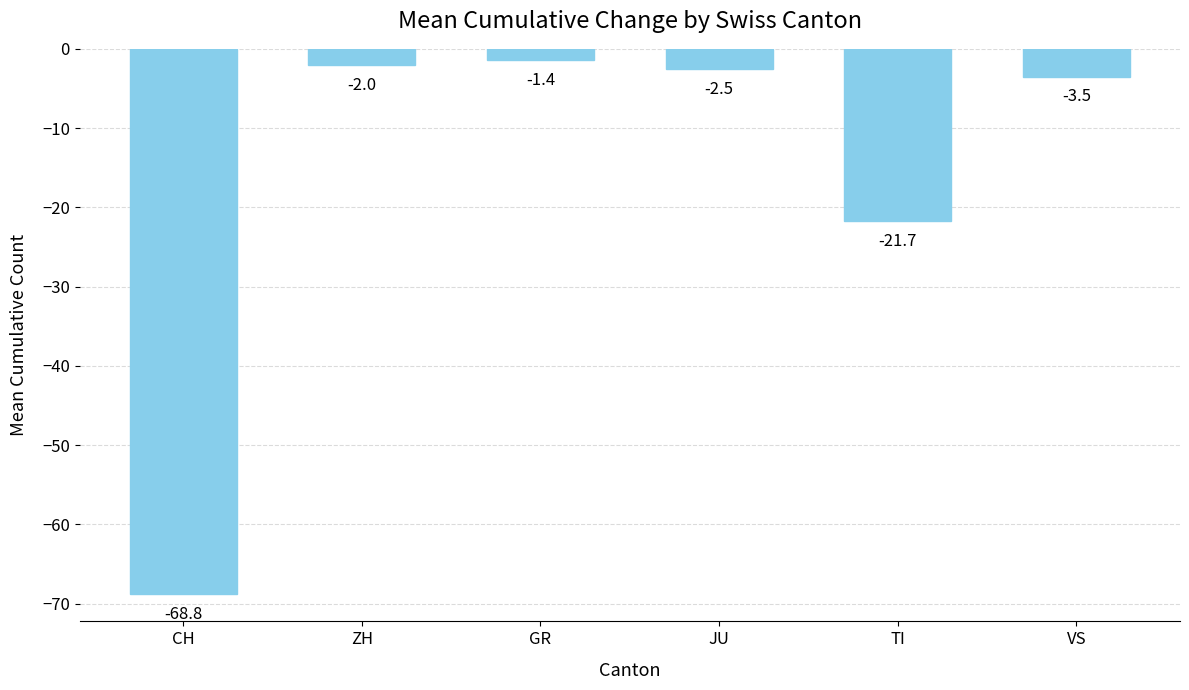

Reading left to right, extract all data points from this chart.

-68.8	-2.0	-1.4	-2.5	-21.7	-3.5